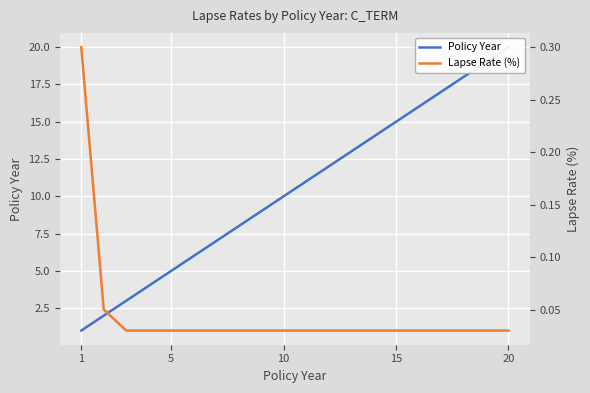

True or false: Policy Year and Lapse Rate (%) cross at least once.

False